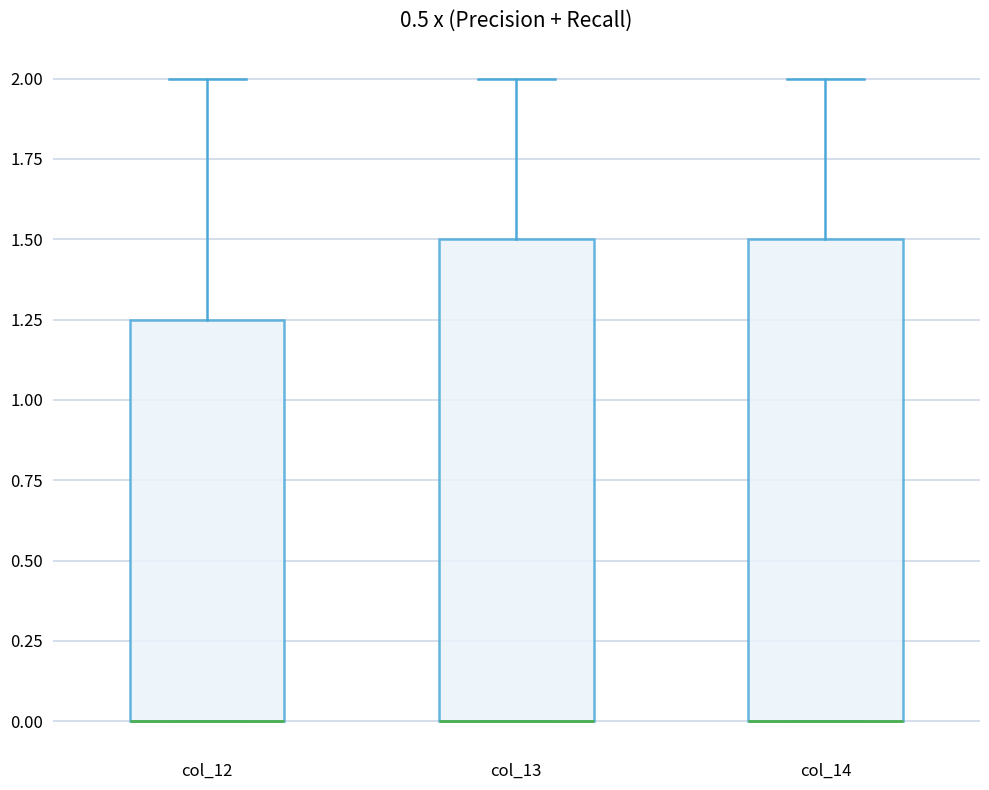

Reading left to right, transcribe this box plot: for each box, give where its median line is, the range the box spans, and where its two whiskers end, as read against the y-axis. The values are not printed on the chart, so give them approximately, as read against the axis.

col_12: median 0.00 (drawn on the box's lower edge), box 0.00 to 1.25, whiskers 0.00 to 2.00
col_13: median 0.00 (drawn on the box's lower edge), box 0.00 to 1.50, whiskers 0.00 to 2.00
col_14: median 0.00 (drawn on the box's lower edge), box 0.00 to 1.50, whiskers 0.00 to 2.00